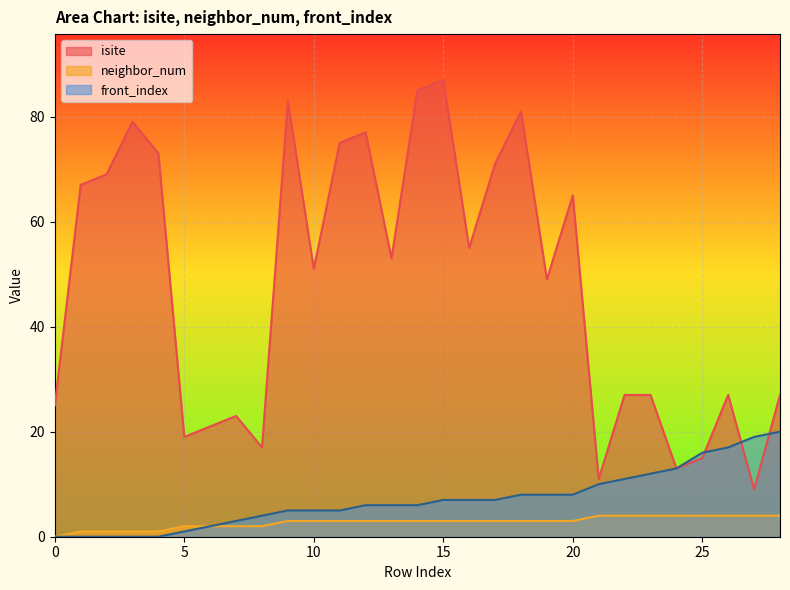

How many interior local valleys does the isite series have?

9